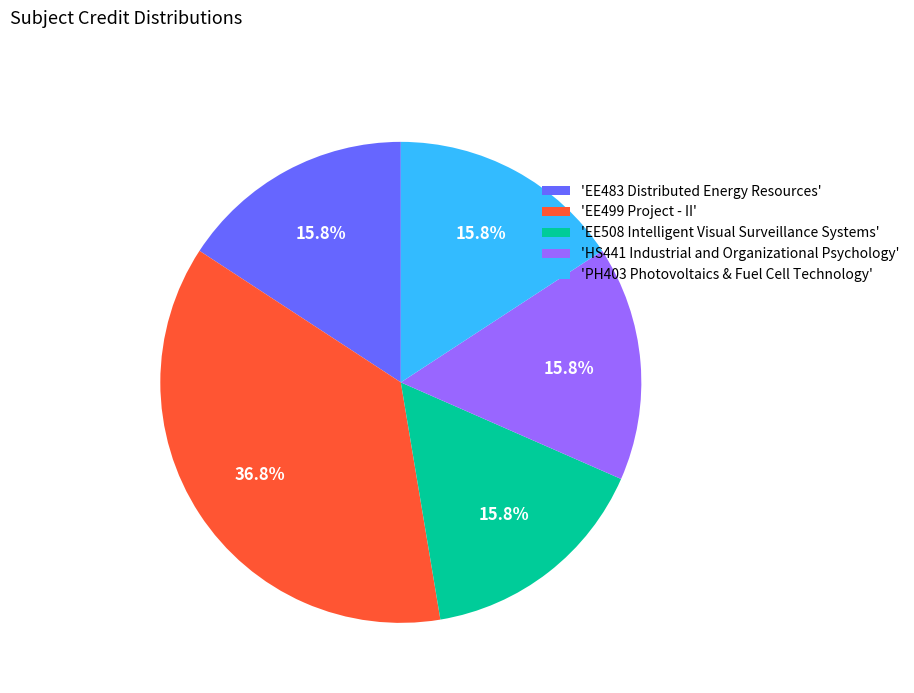

To the nearest percent, what is the average slice percentage?

20%